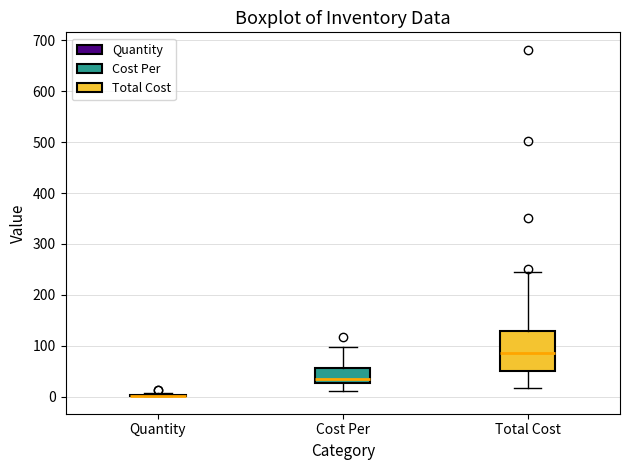

Reading left to right, transcribe this box plot: for each box, give where its median line is, the range the box spans, and where its two whiskers end, as read against the y-axis. The values are not printed on the chart, so give them approximately, as read against the axis.

Quantity: box collapsed to a line at 0, whiskers 0 to 10
Cost Per: median 40, box 30 to 60, whiskers 10 to 100
Total Cost: median 90, box 50 to 130, whiskers 20 to 240